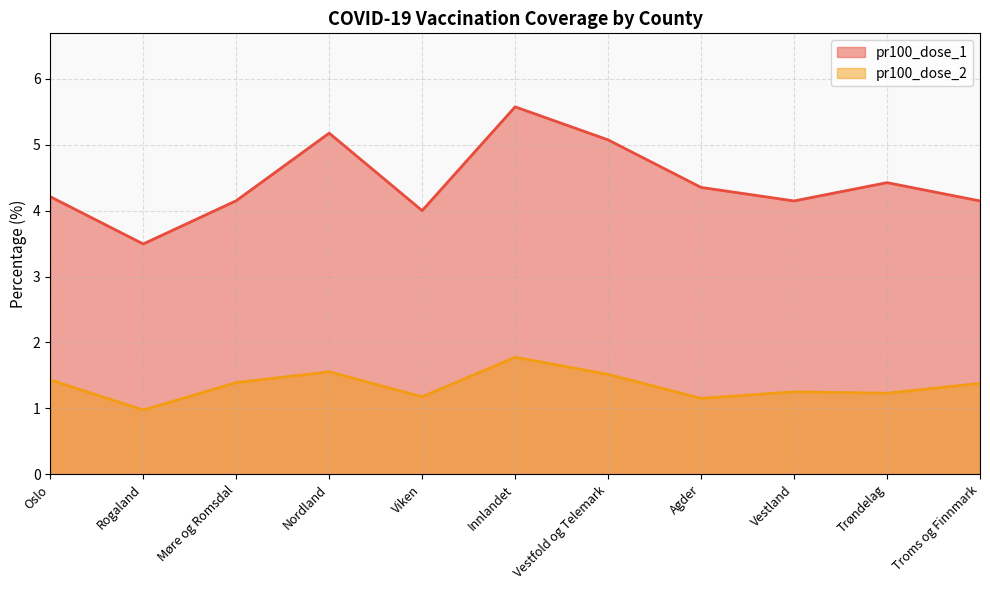

True or false: pr100_dose_1 and pr100_dose_2 intersect in this chart.

False